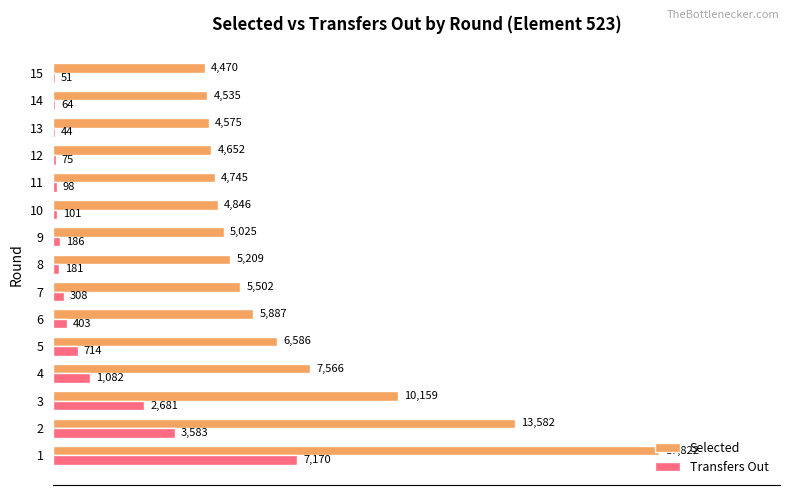

How many distinct data groups are displayed?

2